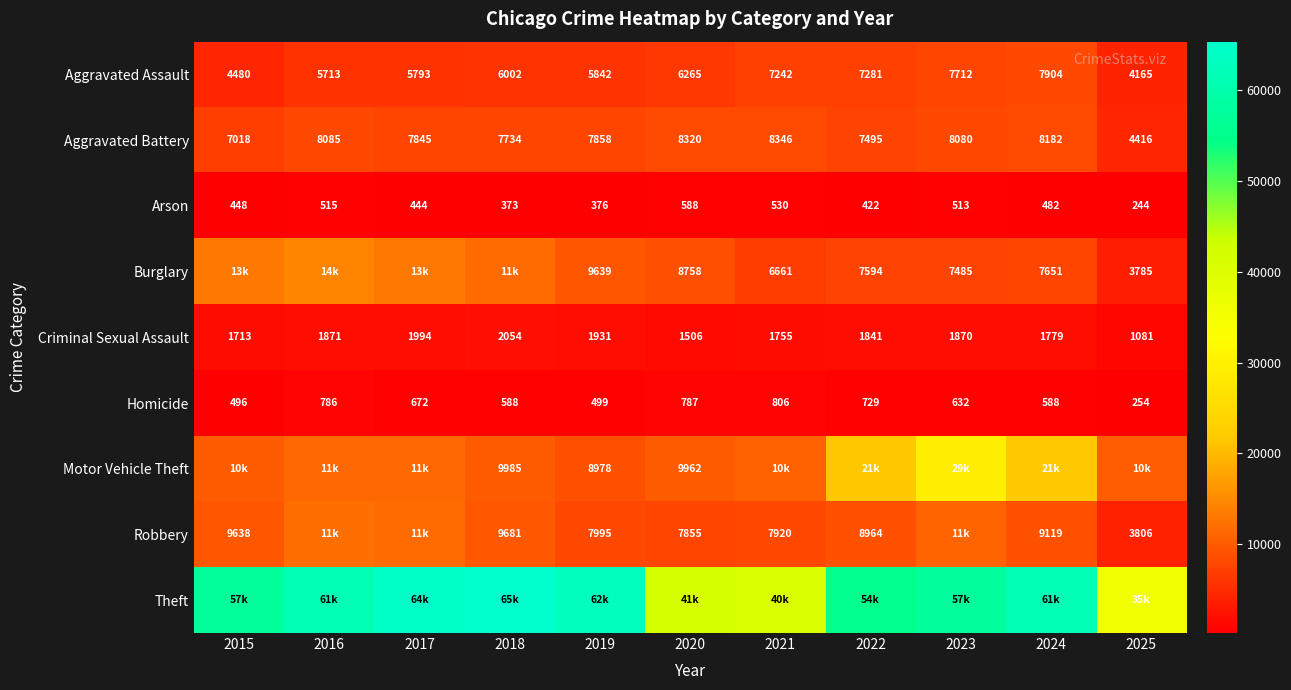

At which label is Aggravated Assault closest to 6034?

2018